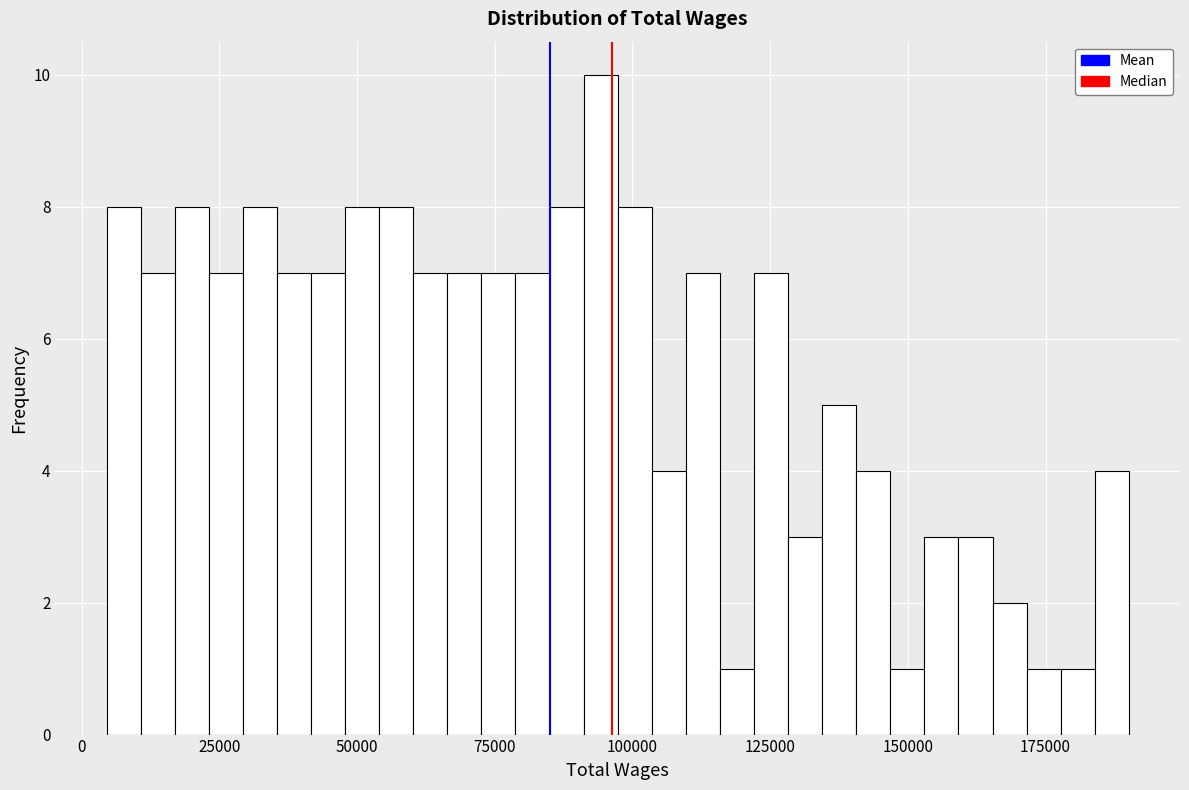

Around what value on the x-axis is the tallest bar? Give the approximate position of its centre, as read against the axis.

95000